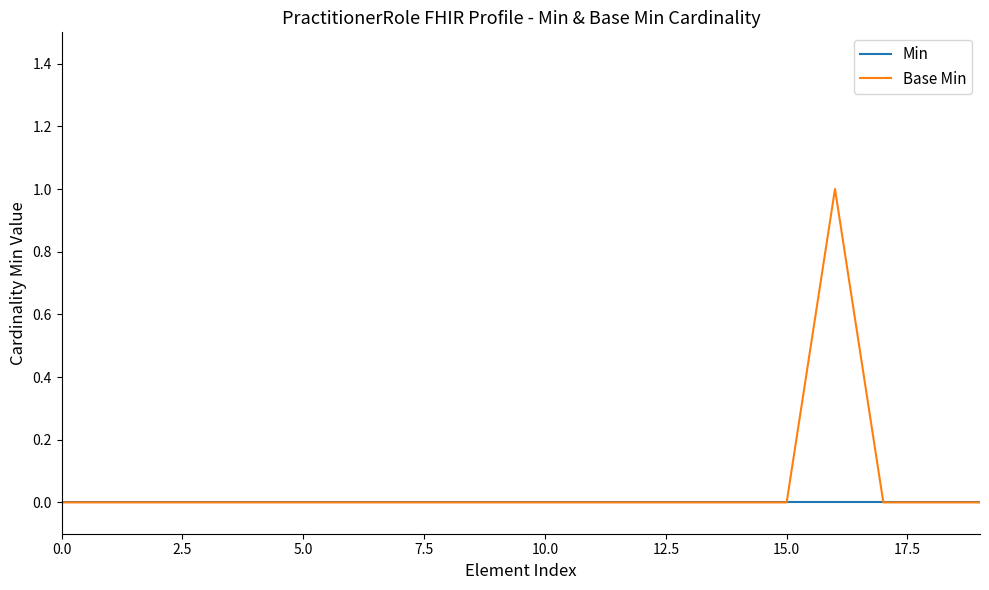

Rank the series by their maximum value, from highest to lowest.

Base Min, Min